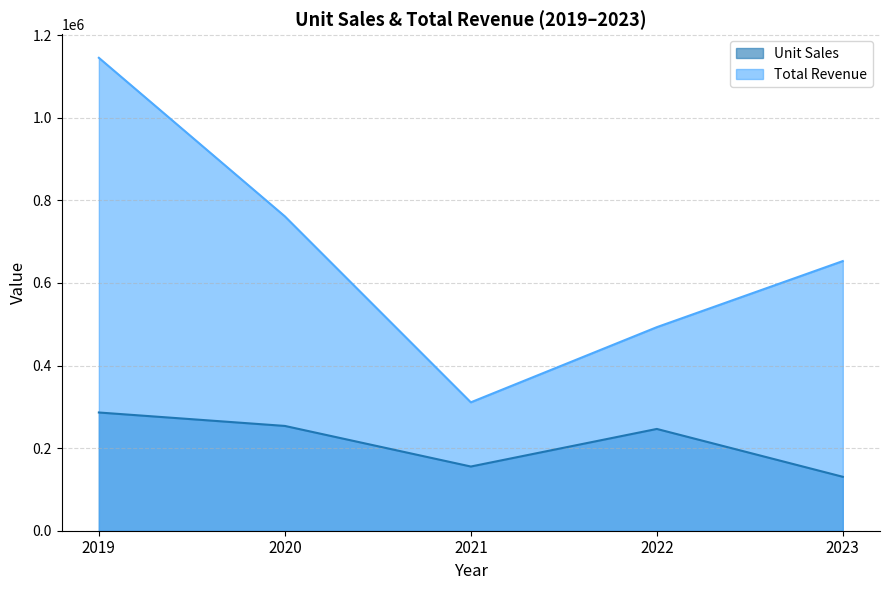

What is the smallest value displayed?

130602